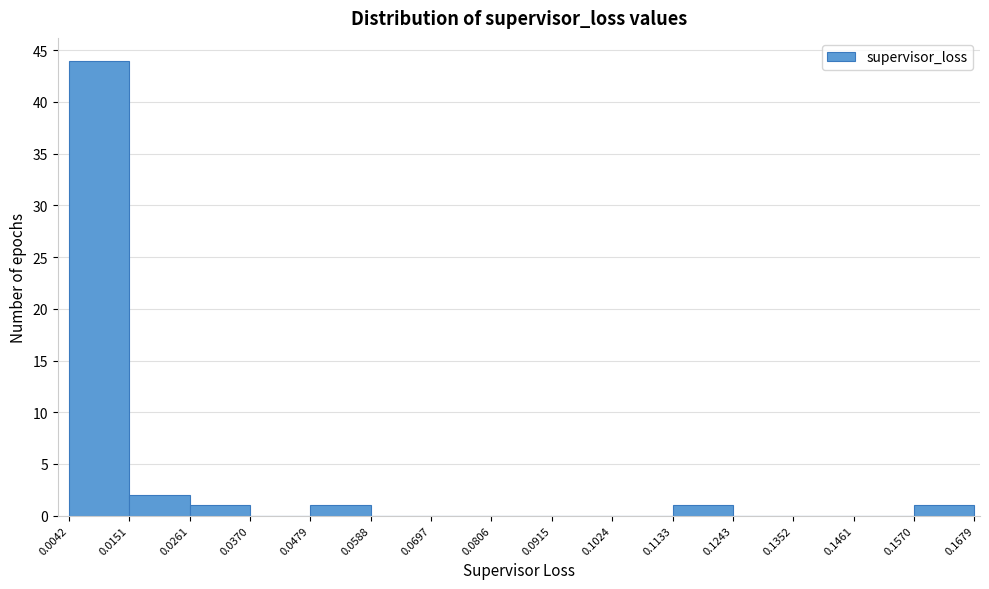

Over which range of the x-axis is the bar tallest?

0.0042 to 0.0151